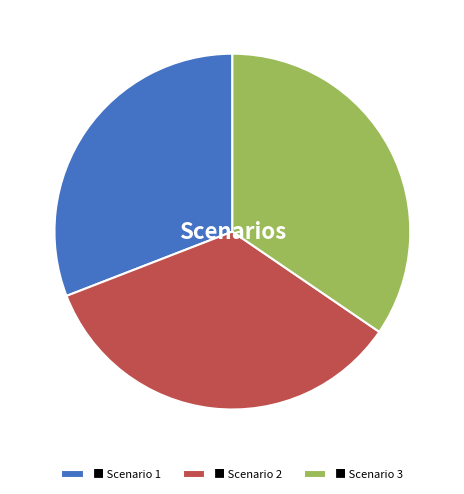

The ■ Scenario 1 slice represents 31% of the pie. True or false?

True